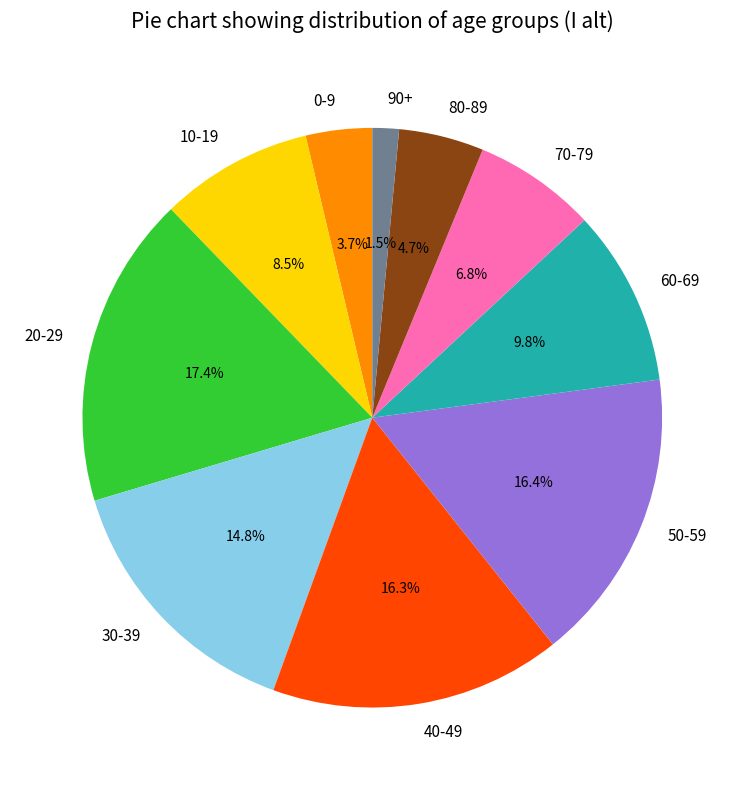

True or false: 60-69 accounts for 10% of the total.

True